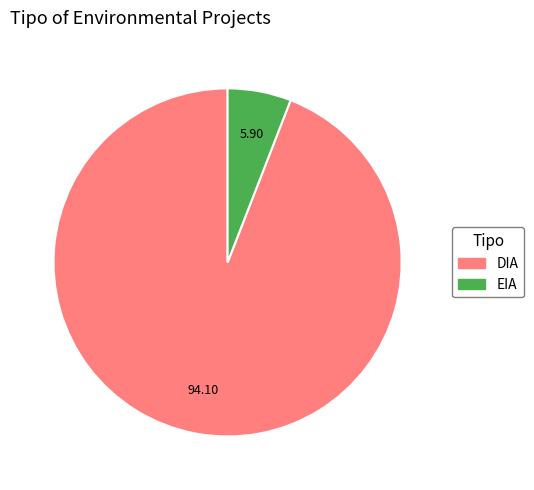

Which slice is the smallest?

EIA